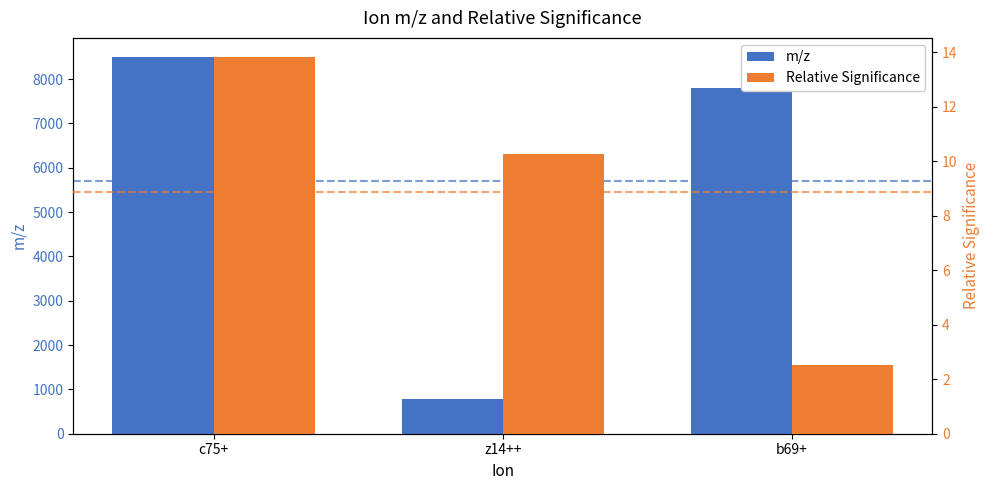

At which label does m/z first exceed 7791?

c75+